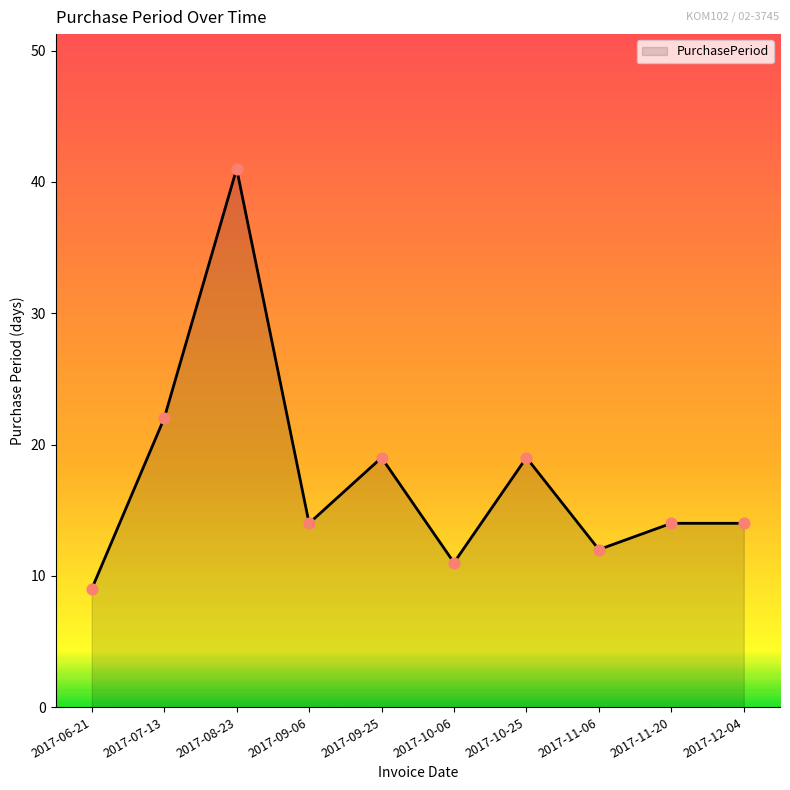

Which has a higher value, 2017-08-23 or 2017-09-25?

2017-08-23